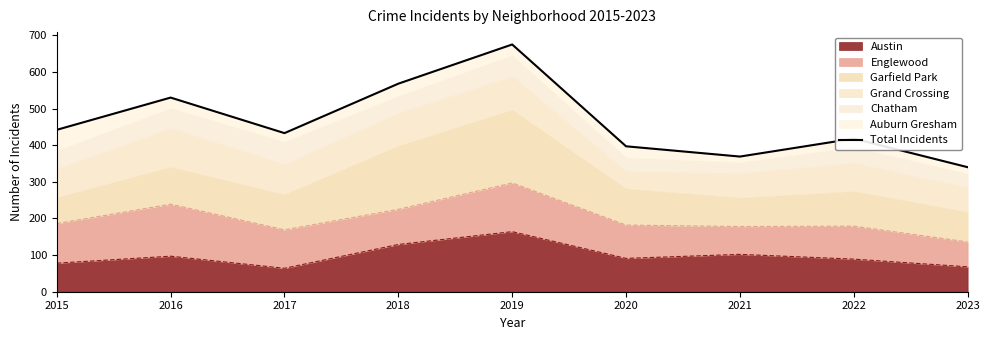

What is the difference between the maximum and minimum values?

335